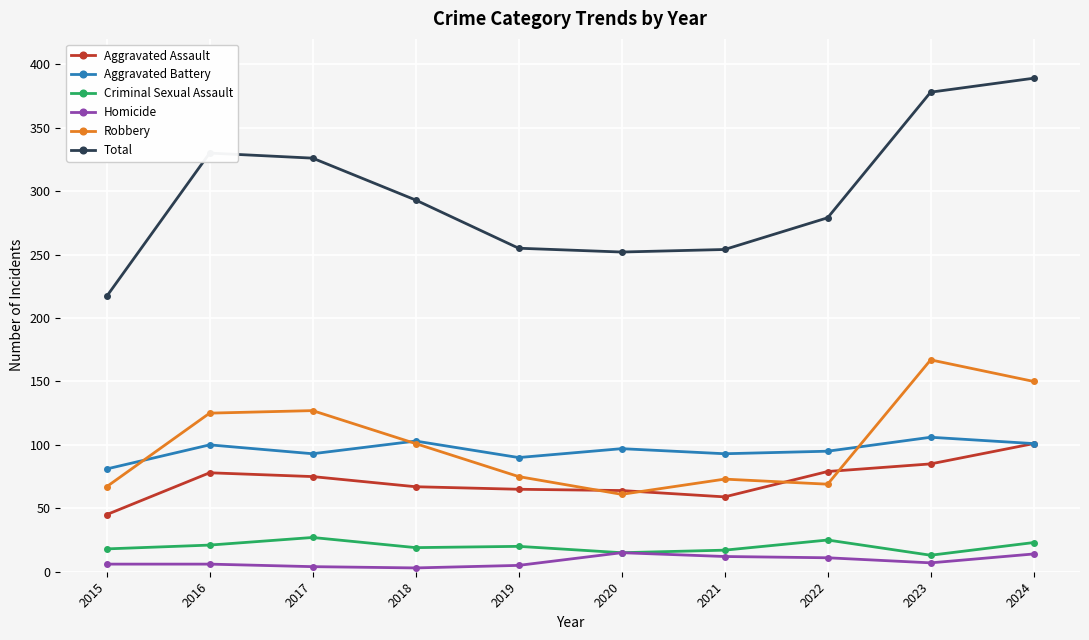

Rank the series by their maximum value, from lowest to highest.

Homicide, Criminal Sexual Assault, Aggravated Assault, Aggravated Battery, Robbery, Total